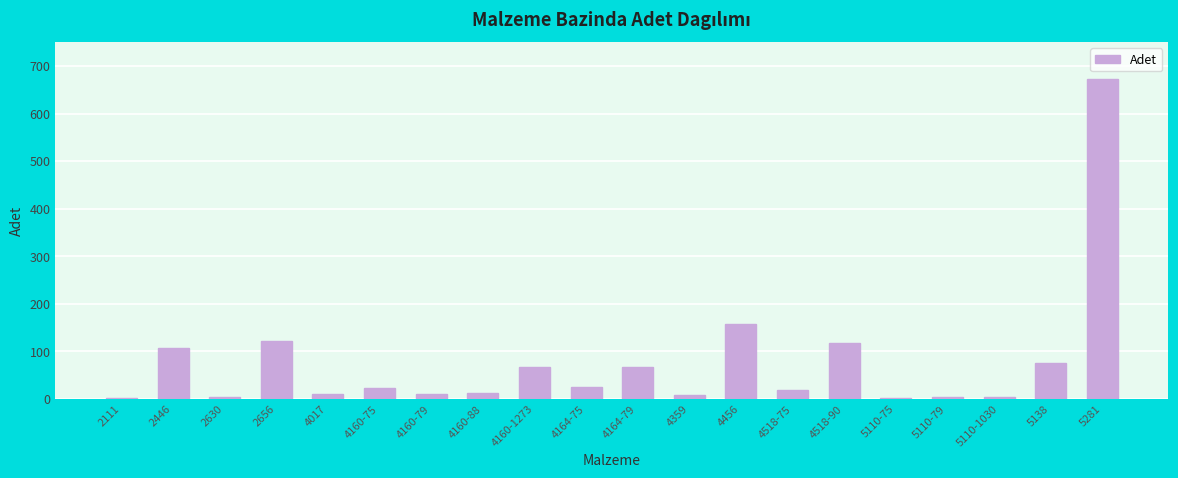

Where does the data first go above 23?

2446